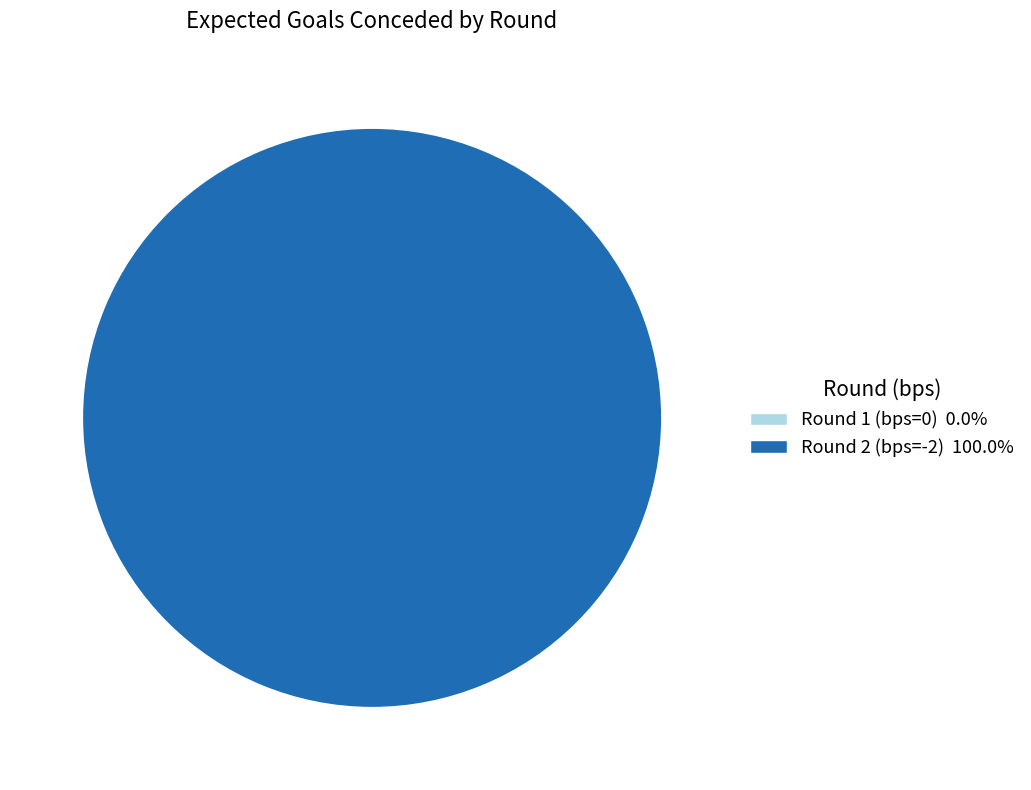

Between Round 1 (bps=0) and Round 2 (bps=-2), which is larger?

Round 2 (bps=-2)